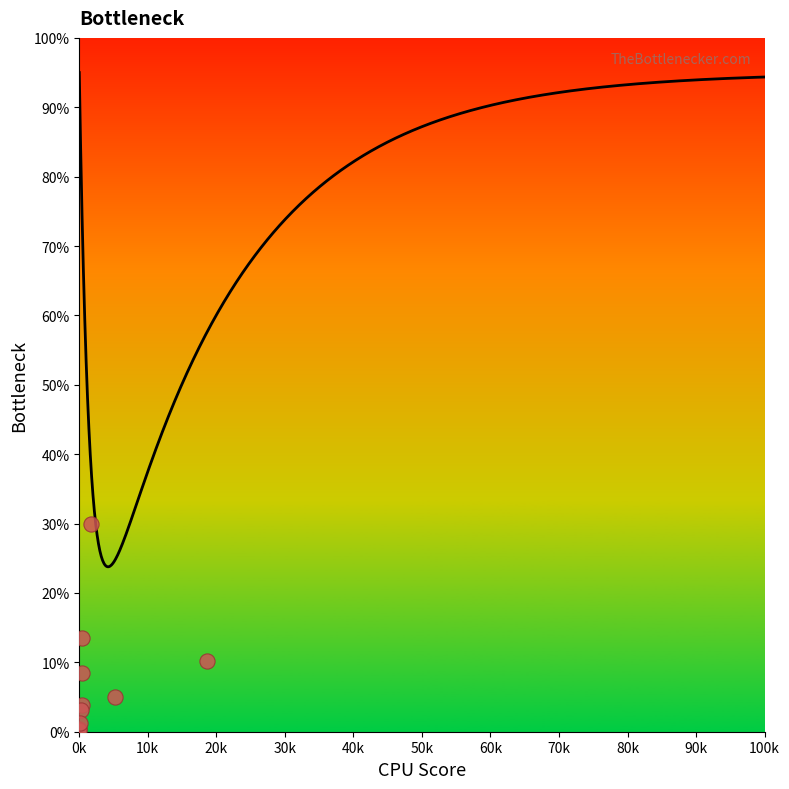

What Y value in the scatter plot is closest to 15?

13.6